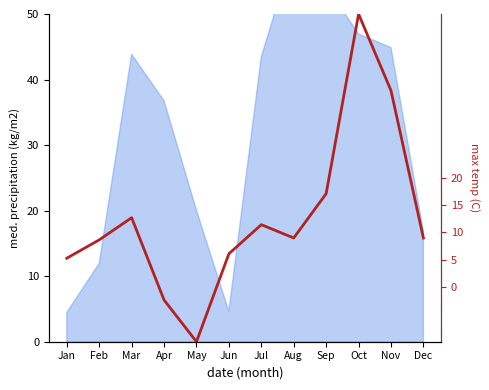

Read the value at Jan.

5.3